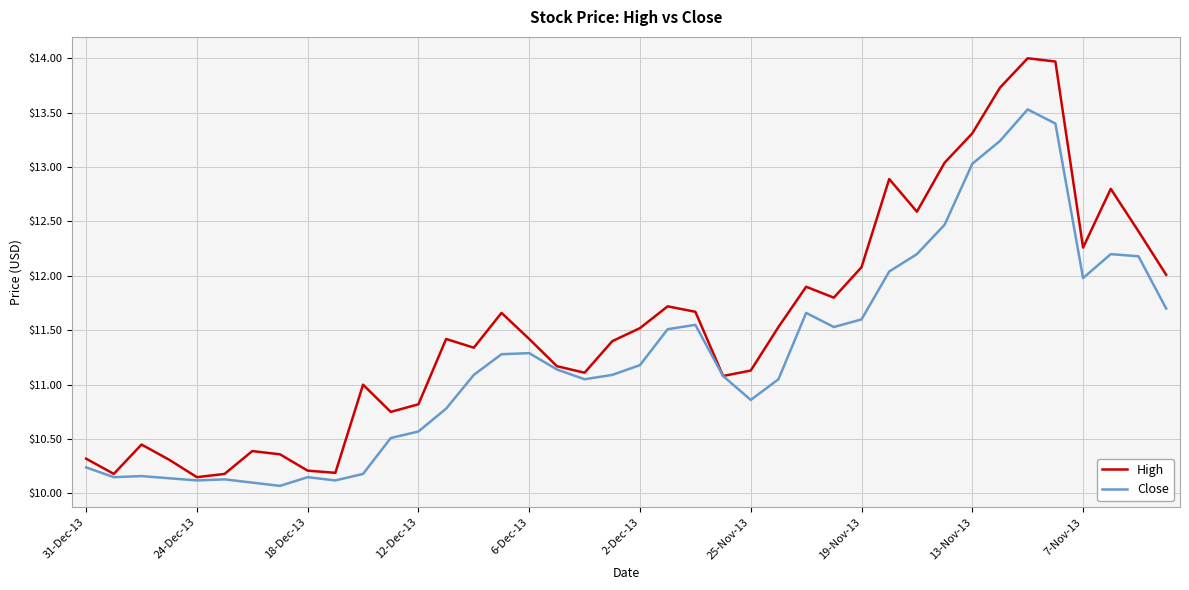

What is the difference between the second highest and second lowest values in the Close series?

3.3